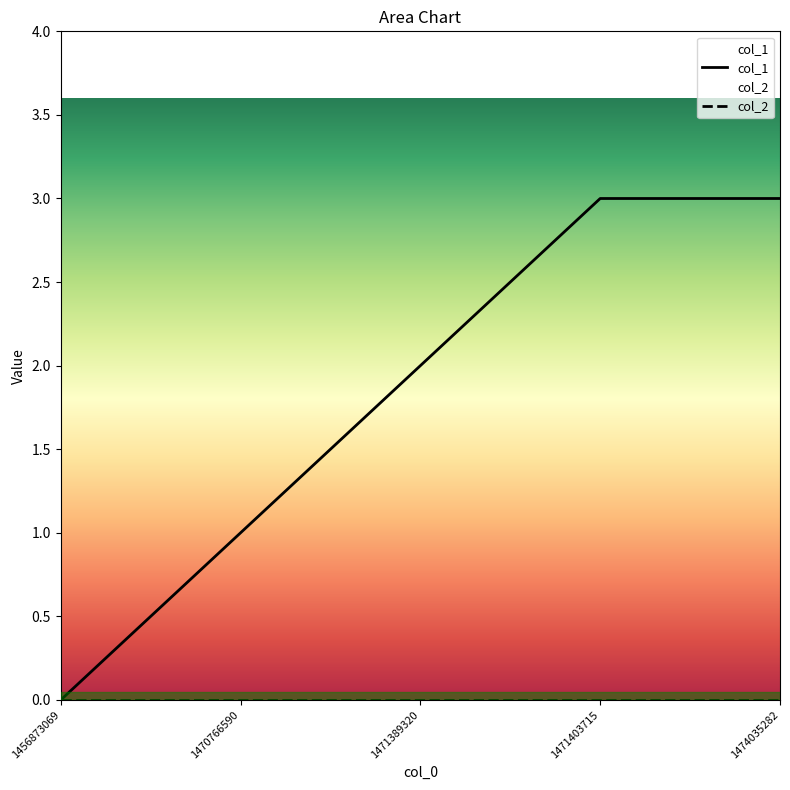

How many lines are shown in the chart?

1